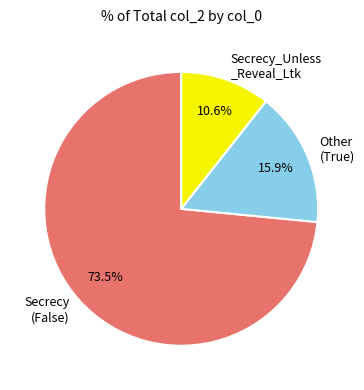

What portion of the pie excludes Secrecy_Unless _Reveal_Ltk?

89.4%